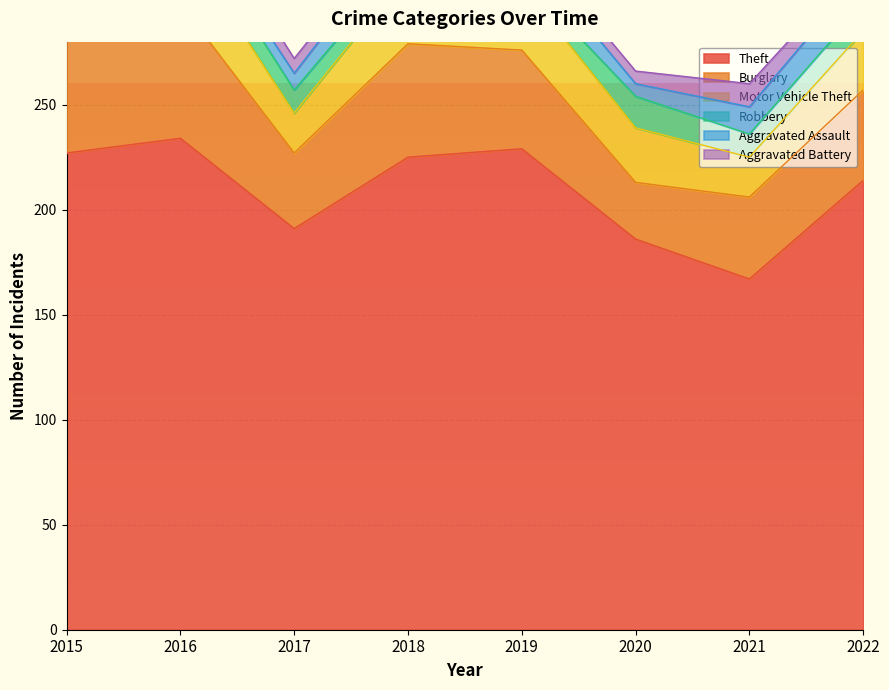

True or false: Burglary has a value of 112 at 2016.

False